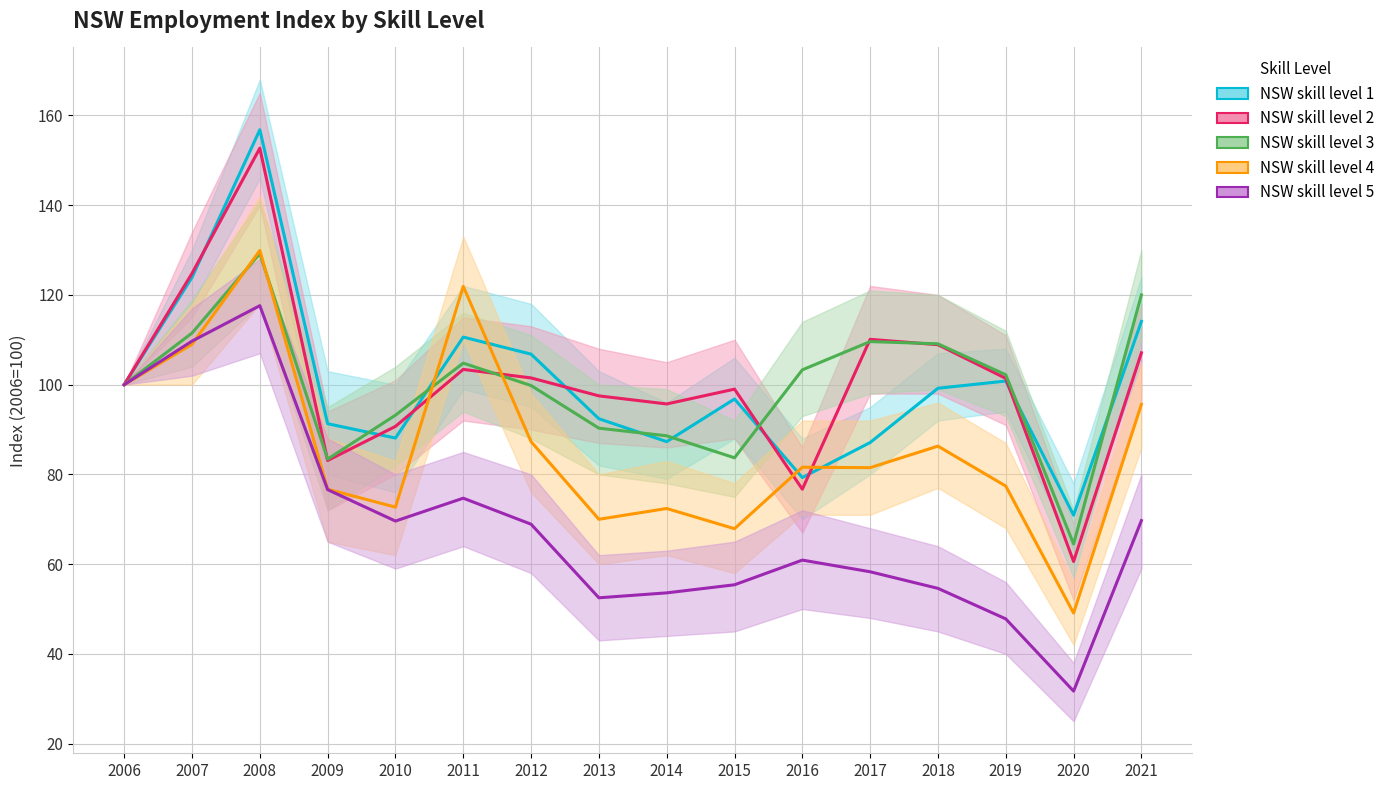

Where is NSW skill level 5 nearest to the value 74?

2011